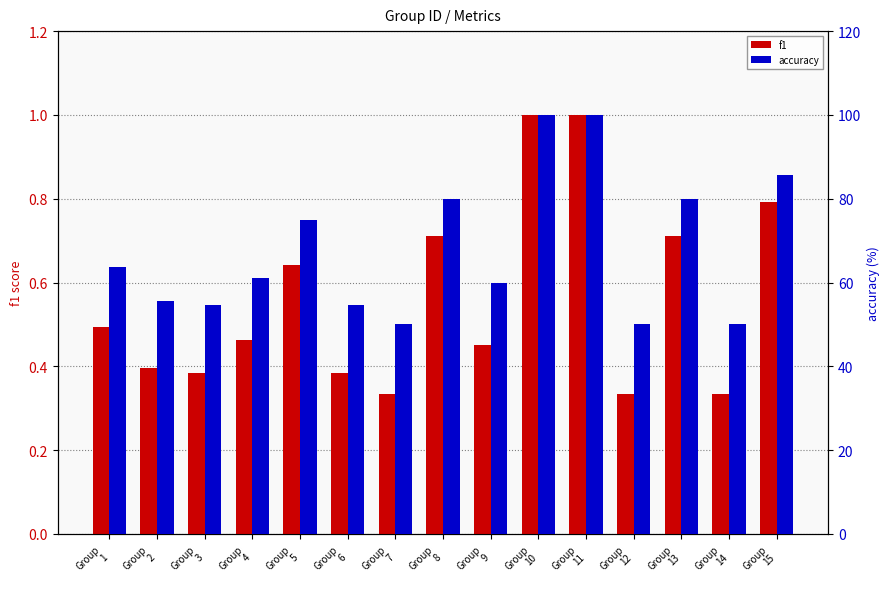

Rank the series by their average value, from lowest to highest.

f1, accuracy